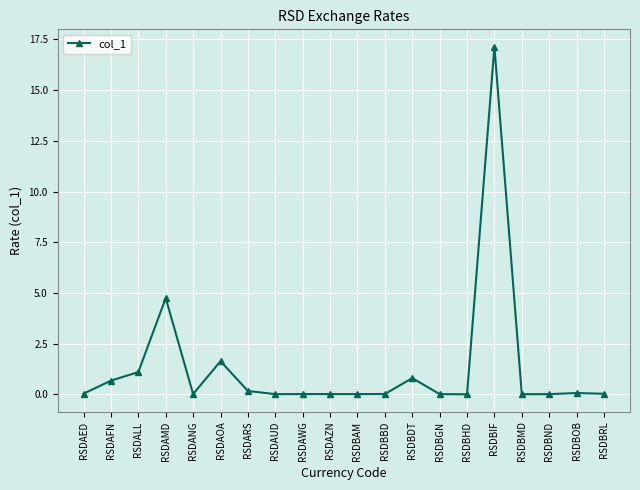

What is the sum of the values at RSDBND and RSDBDT?

0.8